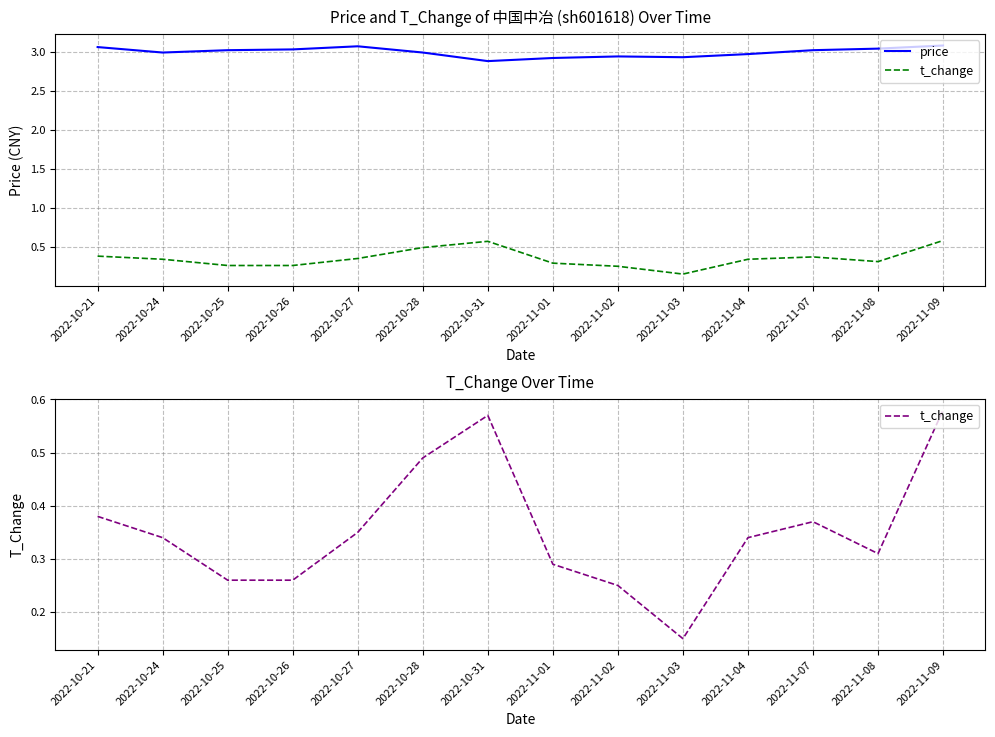

Is it true that price equals 3.0 at 2022-11-04?

True